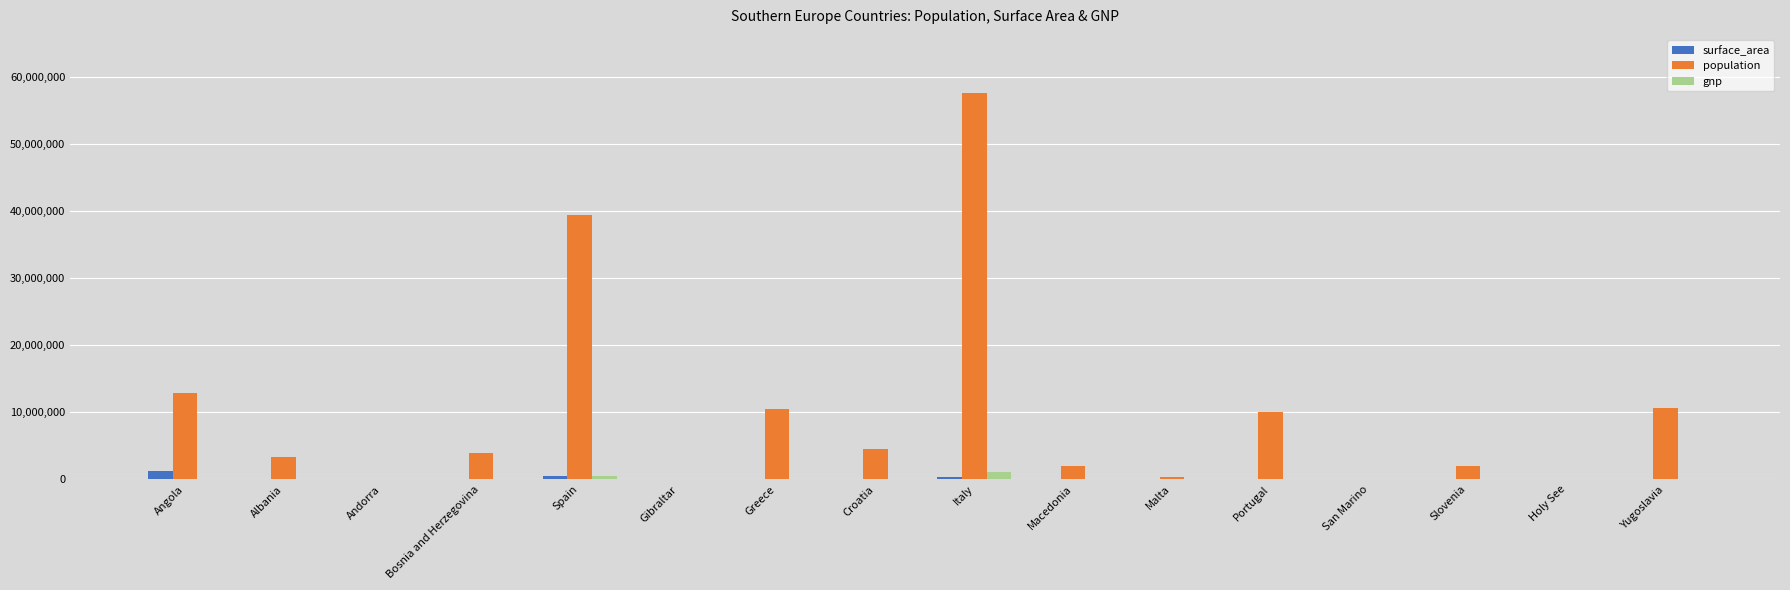

What is the maximum value shown in the chart?

57680000.0